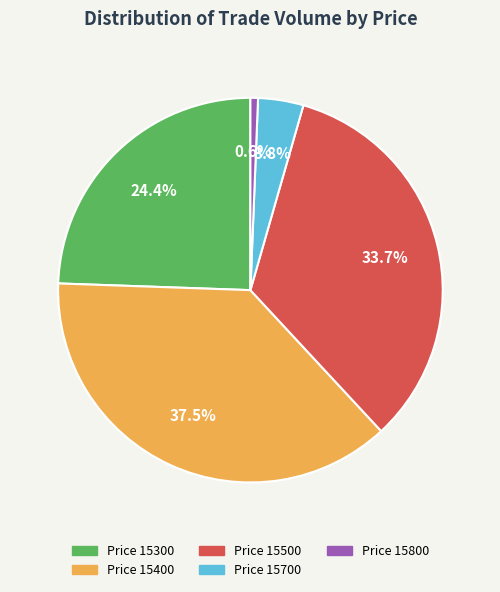

Is there any slice that represents more than half of the pie?

No